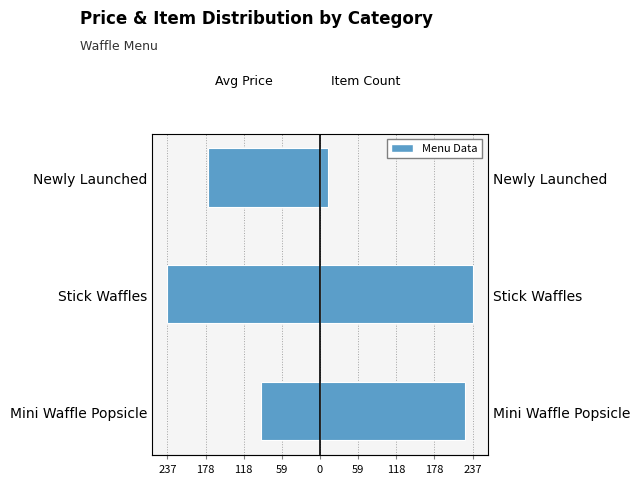

True or false: Avg Price (INR) has a value of -91.5 at Mini Waffle Popsicle.

True